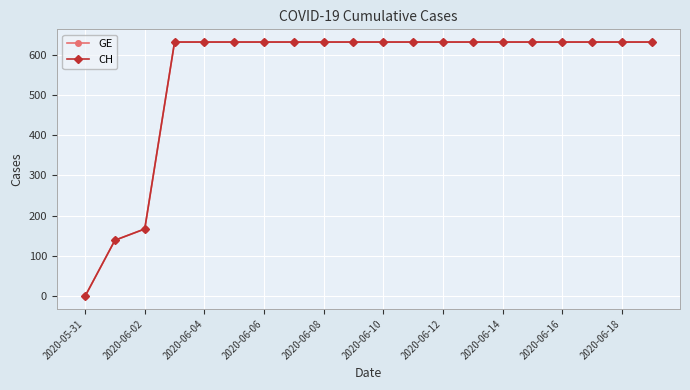

What is the sum of all GE values?

11033